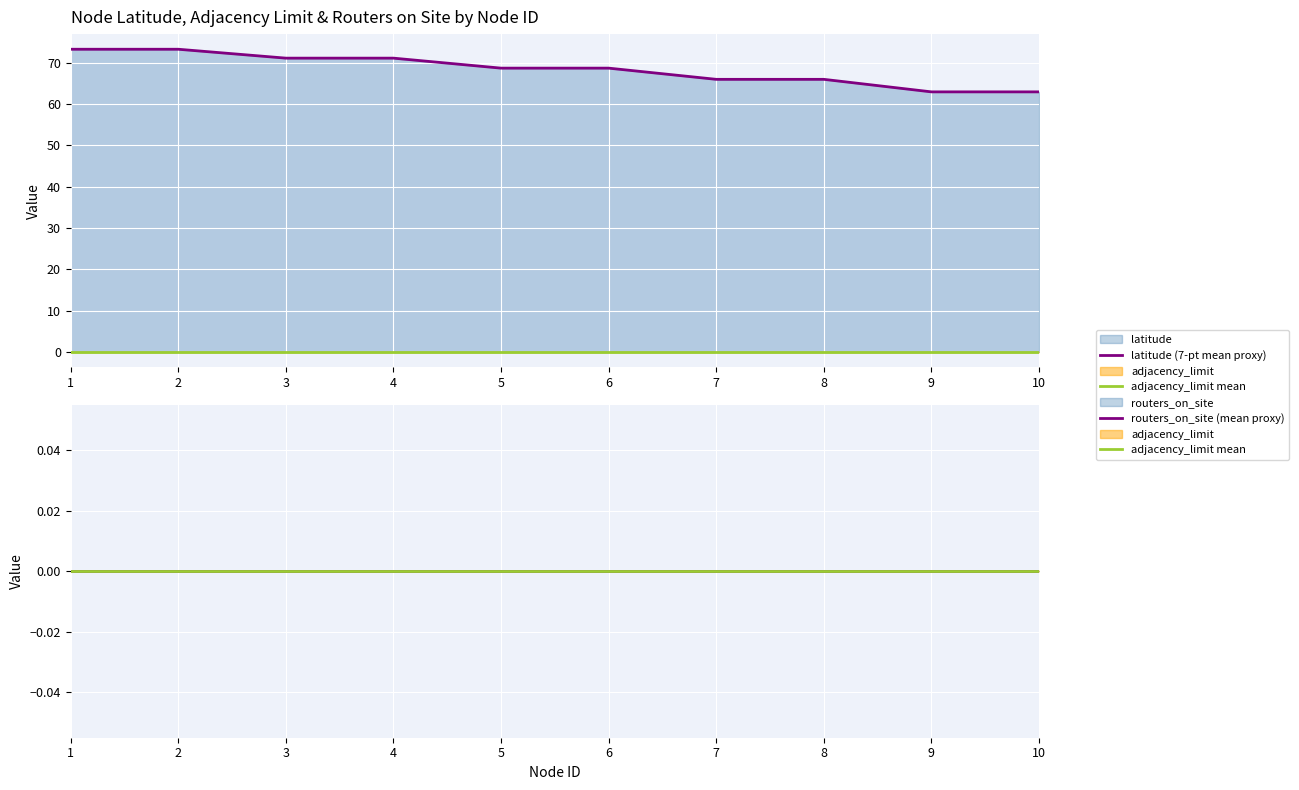

At which category is the sum across all series the highest?

1